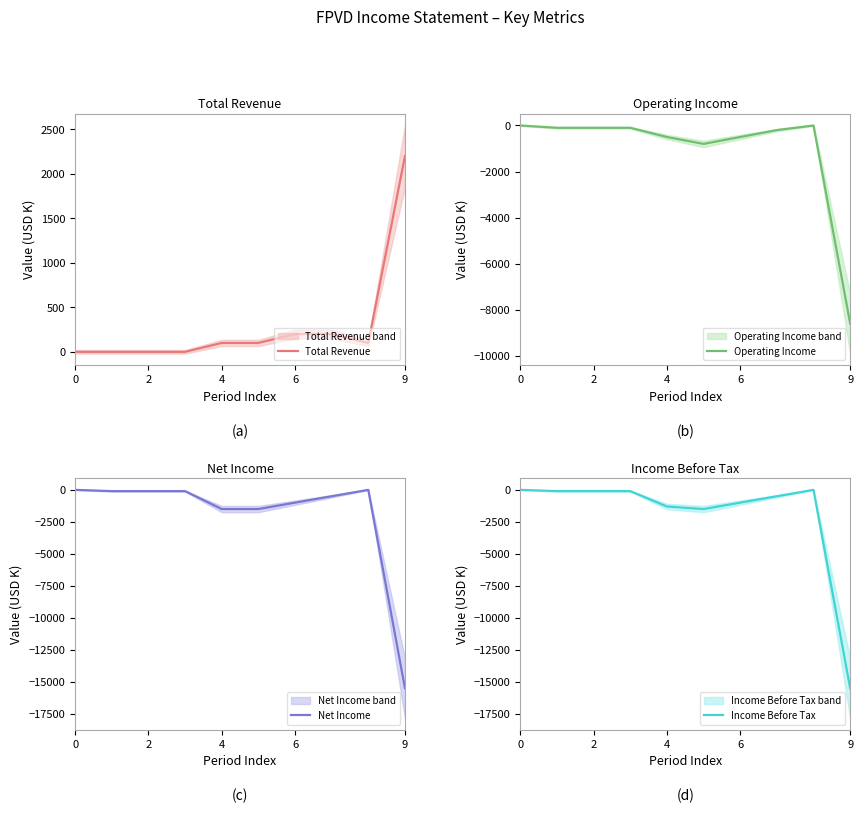

List the series in order of their peak value, lowest first.

Operating Income, Net Income, Income Before Tax, Total Revenue